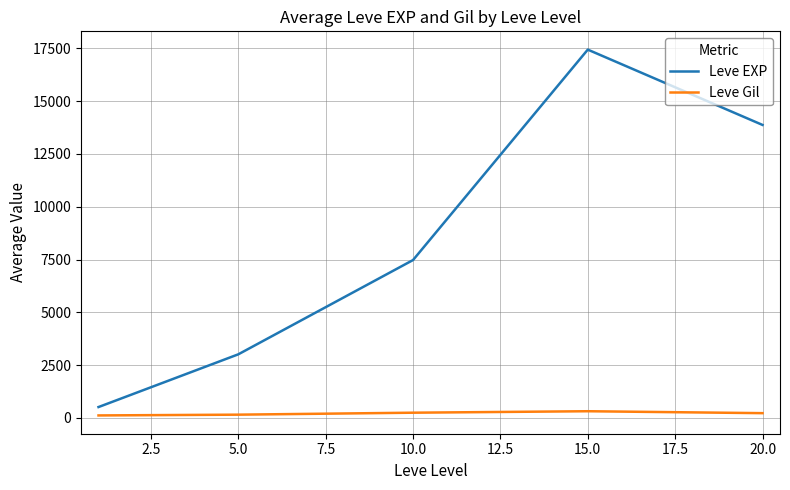

Rank the series by their average value, from highest to lowest.

Leve EXP, Leve Gil